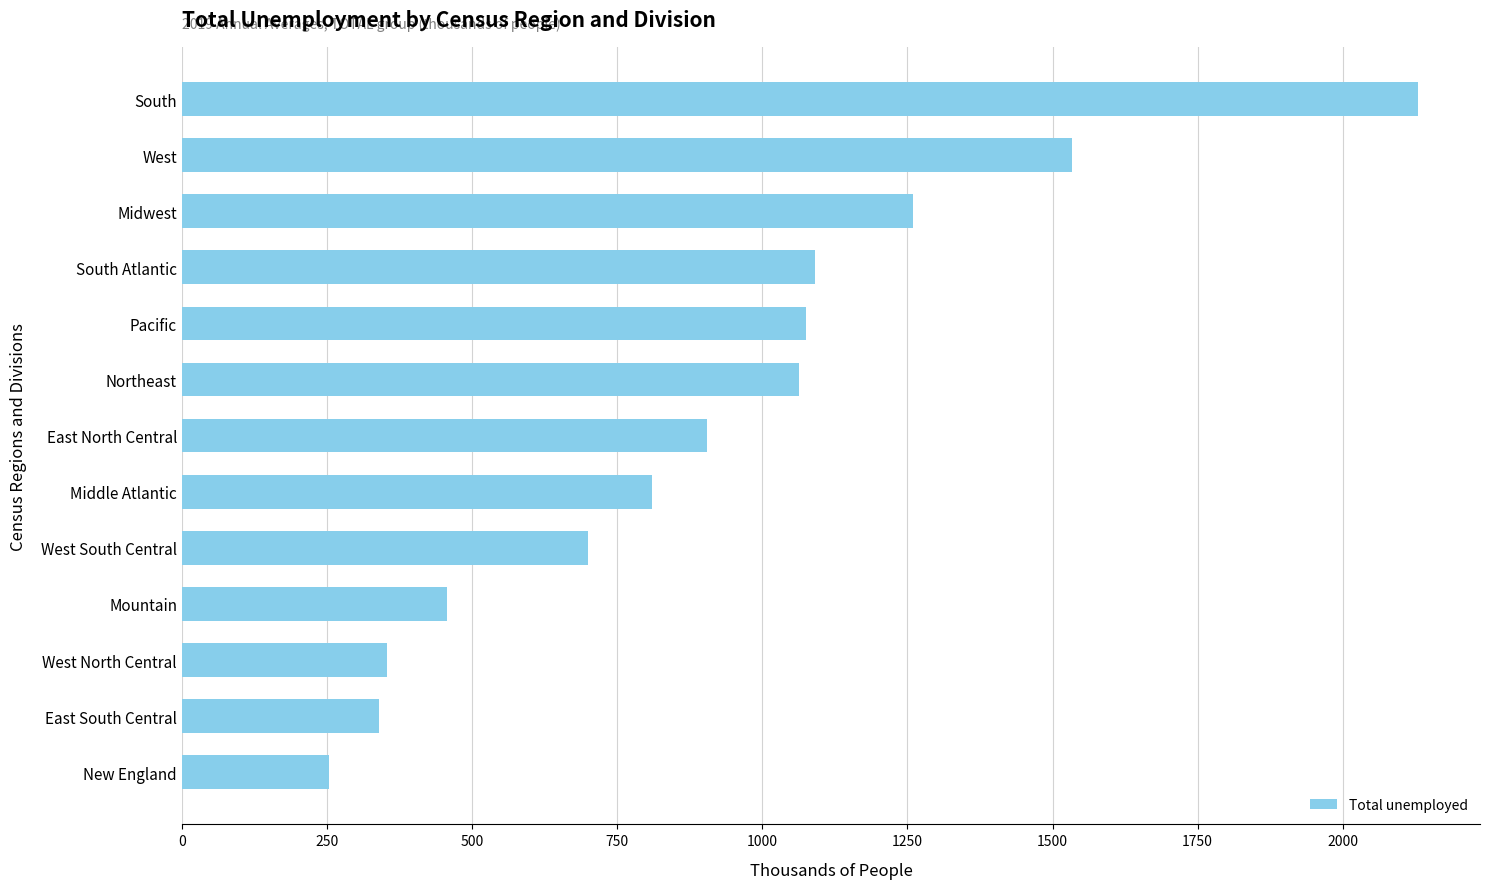

What is the minimum value shown in the chart?

253